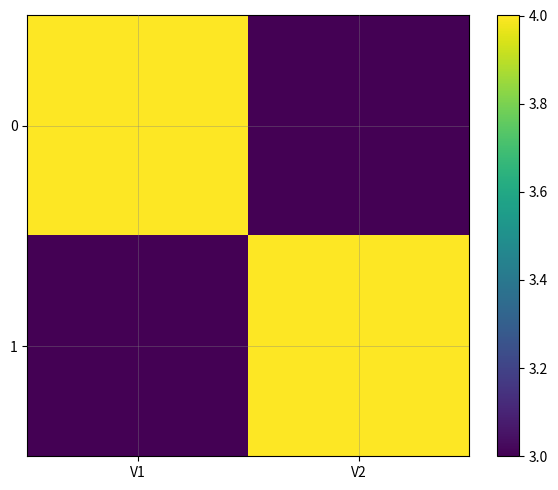

At V2, list the series in order from largest to smallest.

1, 0